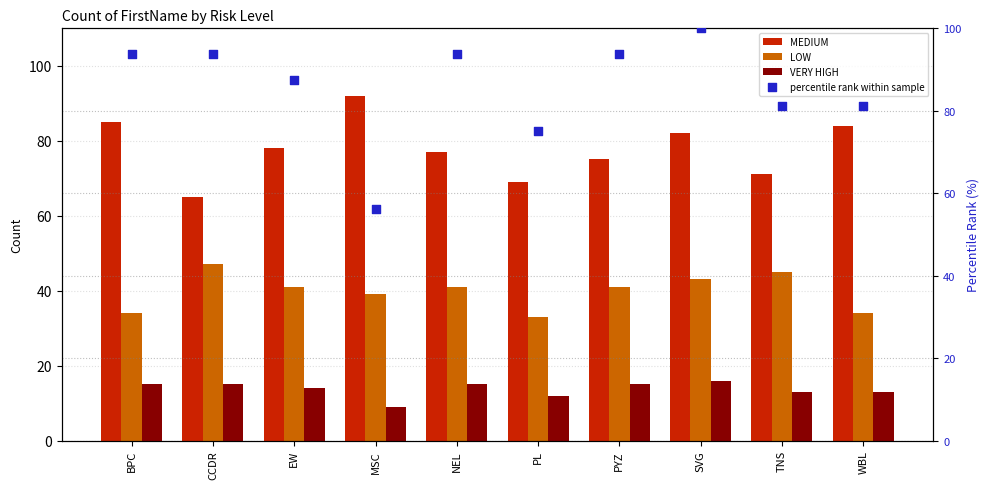

Which series has the largest total across all categories?

percentile rank within sample